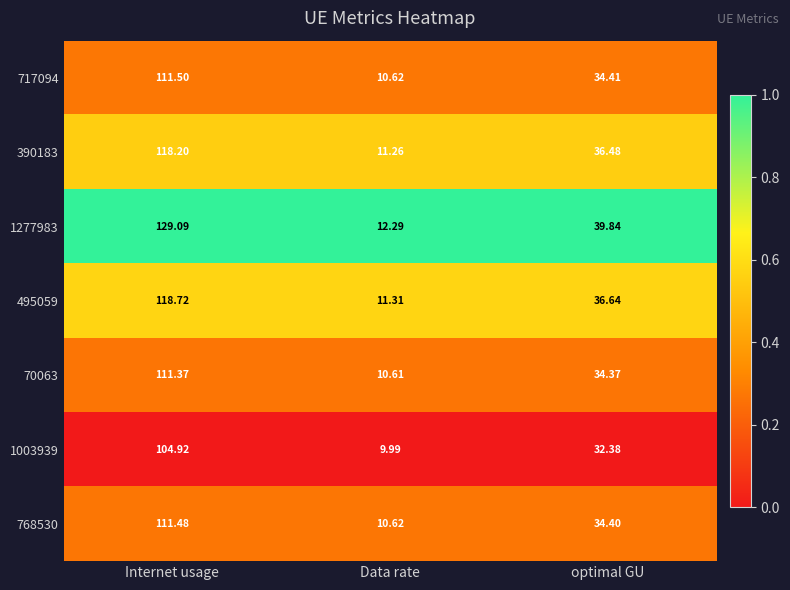

Rank the categories by 390183 value from highest to lowest.

Internet usage, optimal GU, Data rate